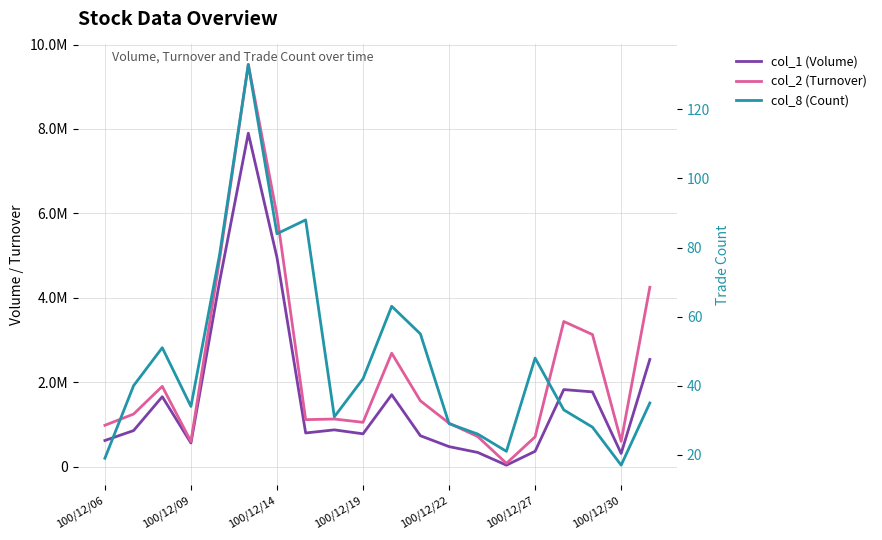

What are all the series names shown in the legend?

col_1 (Volume), col_2 (Turnover), col_8 (Count)